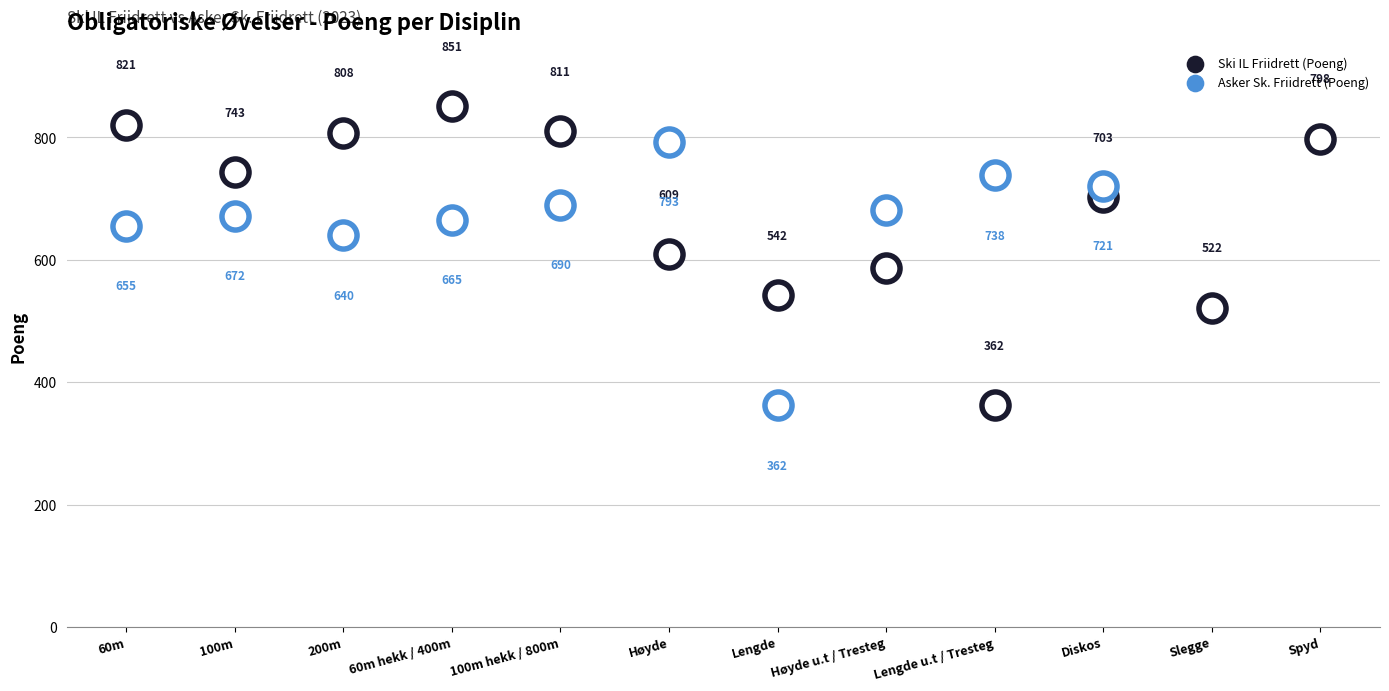

Is the value of Ski IL Friidrett (Poeng) at Høyde u.t / Tresteg greater than the value of Asker Sk. Friidrett (Poeng) at 100m?

No